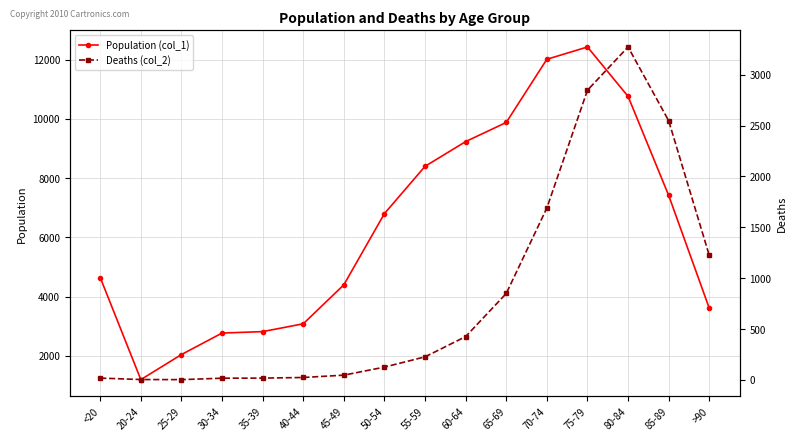

Which series has the largest range (max minus min)?

Population (col_1)